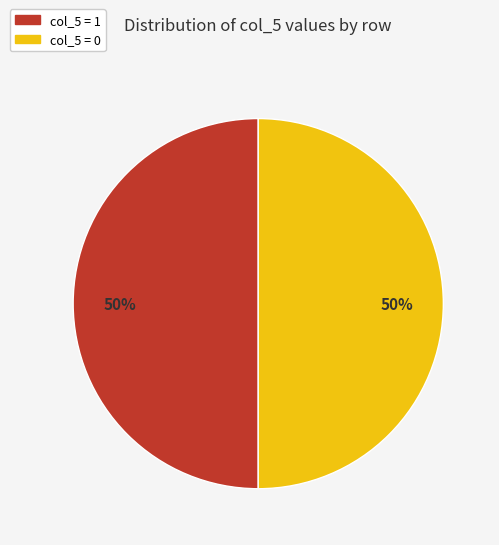

To the nearest percent, what is the average slice percentage?

50%